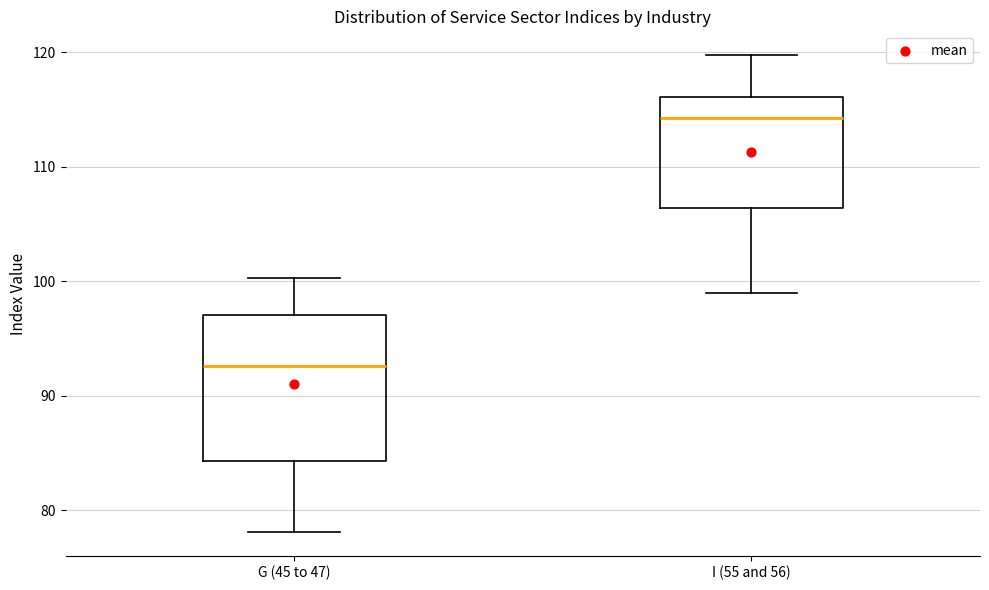

Reading left to right, transcribe this box plot: for each box, give where its median line is, the range the box spans, and where its two whiskers end, as read against the y-axis. The values are not printed on the chart, so give them approximately, as read against the axis.

G (45 to 47): median 93, box 84 to 97, whiskers 78 to 100
I (55 and 56): median 114, box 106 to 116, whiskers 99 to 120